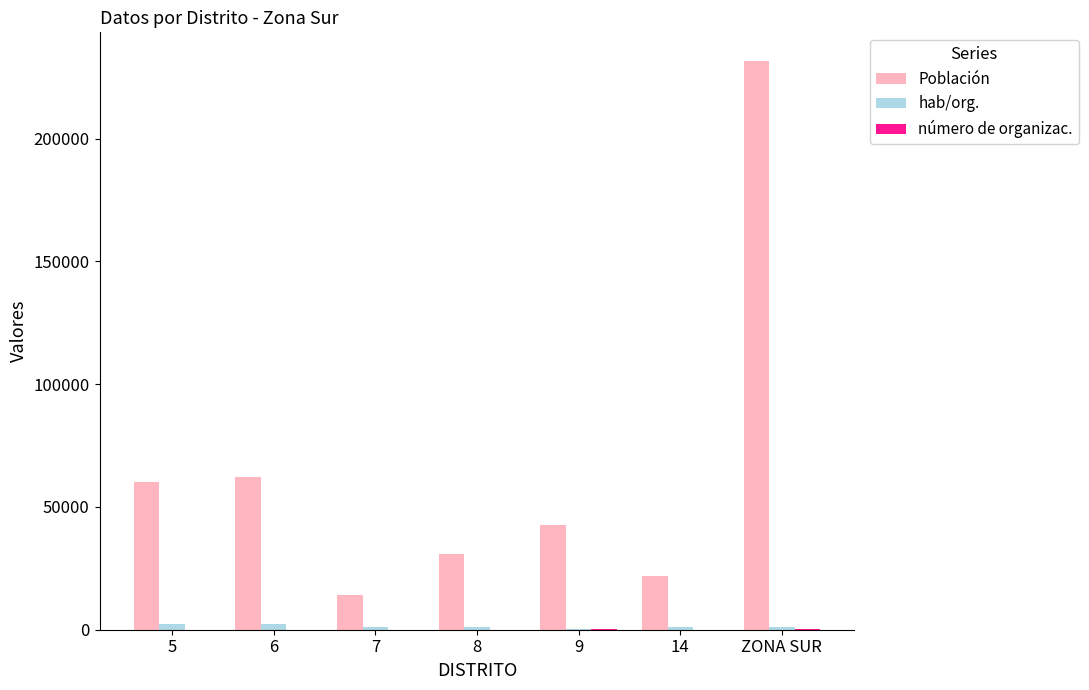

Which series has the largest total across all categories?

Población